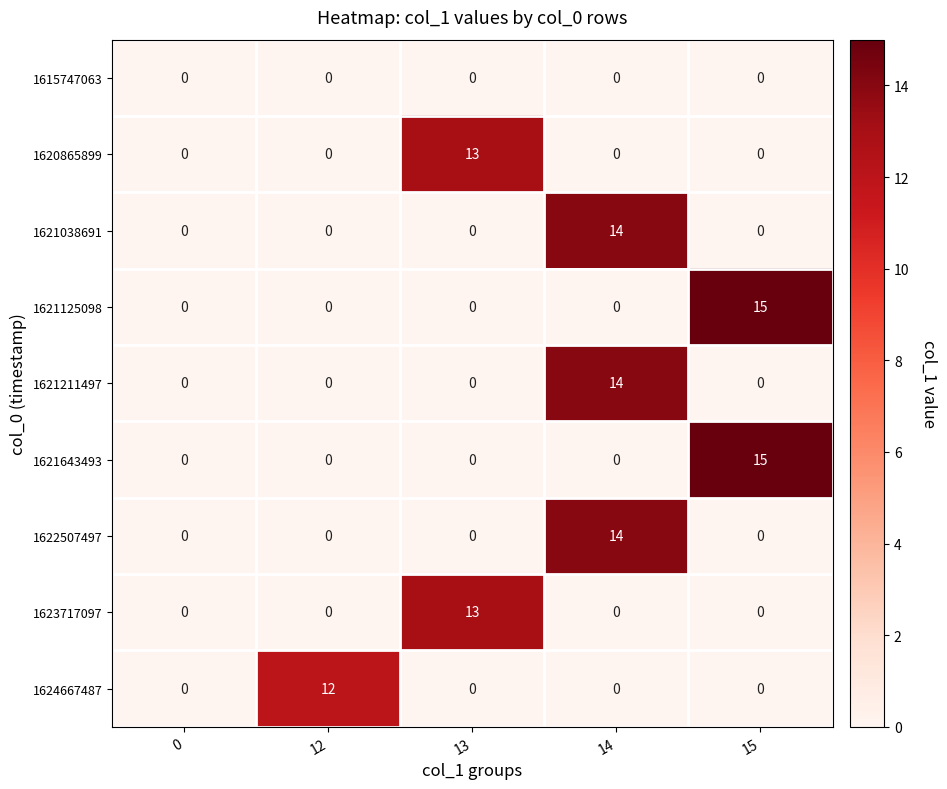

The value of 1624667487 at 13 is 8. True or false?

False